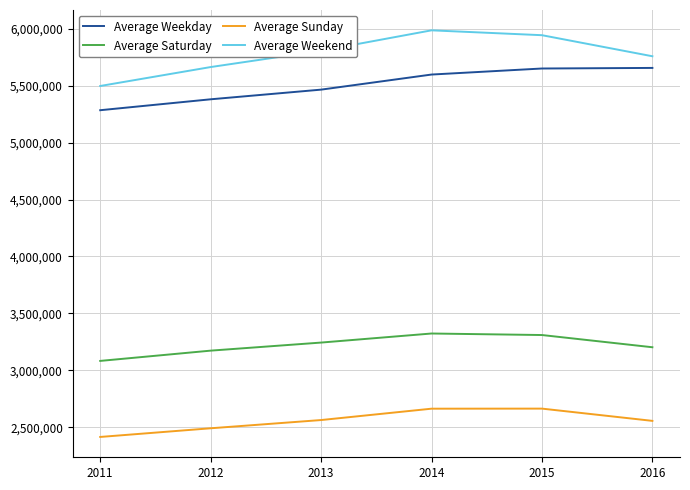

At which category does the chart reach its minimum across all series?

2011